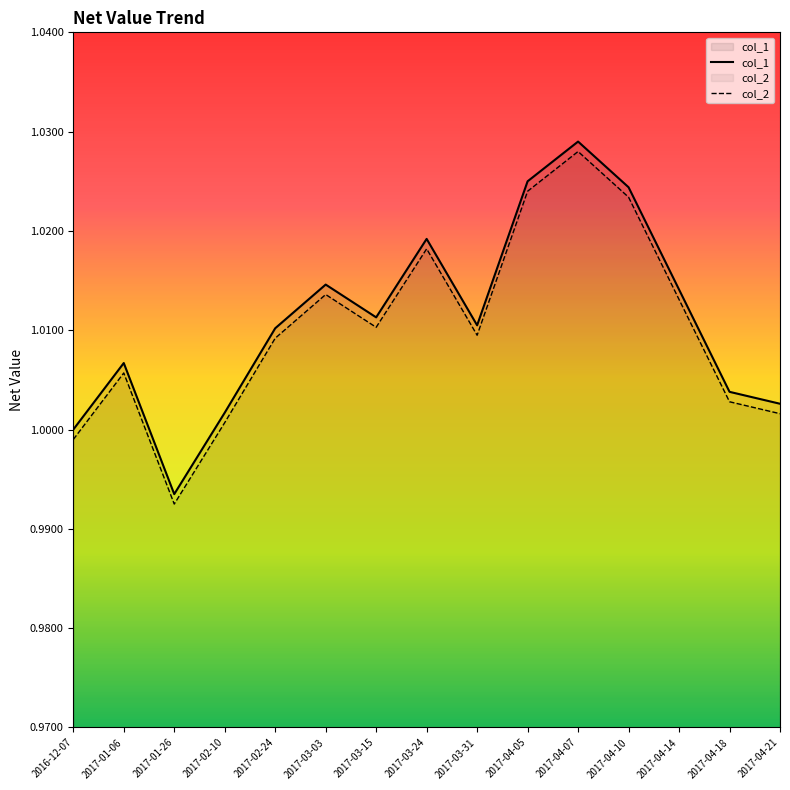

Reading right to left, what are all the values shown in this chart?

col_1: 1.0	1.0	1.0	1.0	1.0	1.0	1.0	1.0	1.0	1.0	1.0	1.0	1.0	1.0	1.0
col_2: 1.0	1.0	1.0	1.0	1.0	1.0	1.0	1.0	1.0	1.0	1.0	1.0	1.0	1.0	1.0